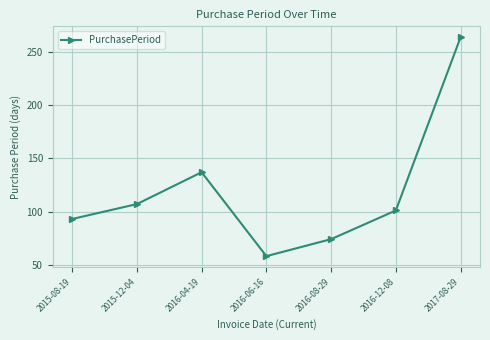

What position from the right is 2015-08-19?

7